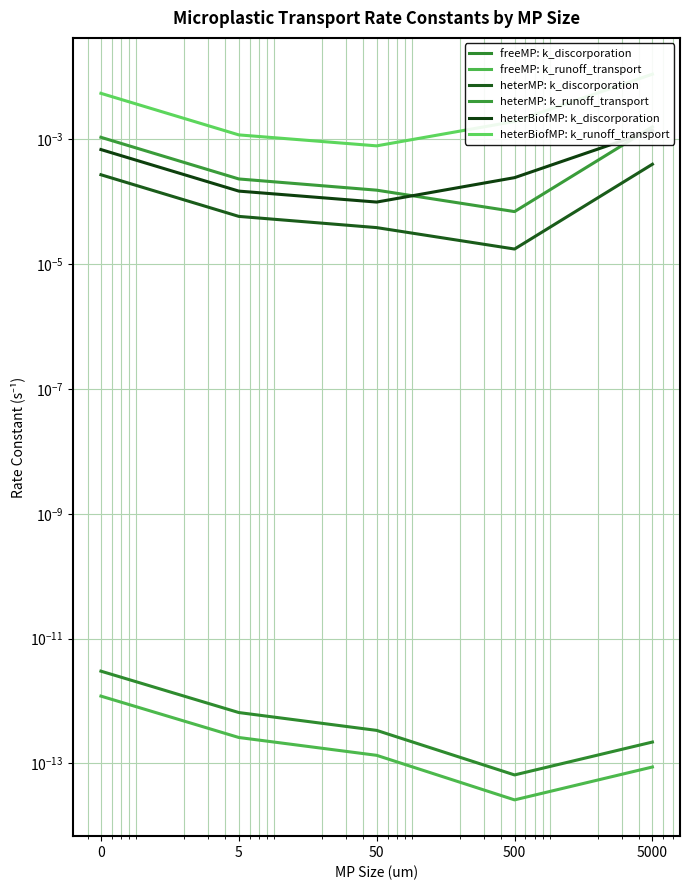

Which series has the largest total across all categories?

heterBiofMP: k_runoff_transport